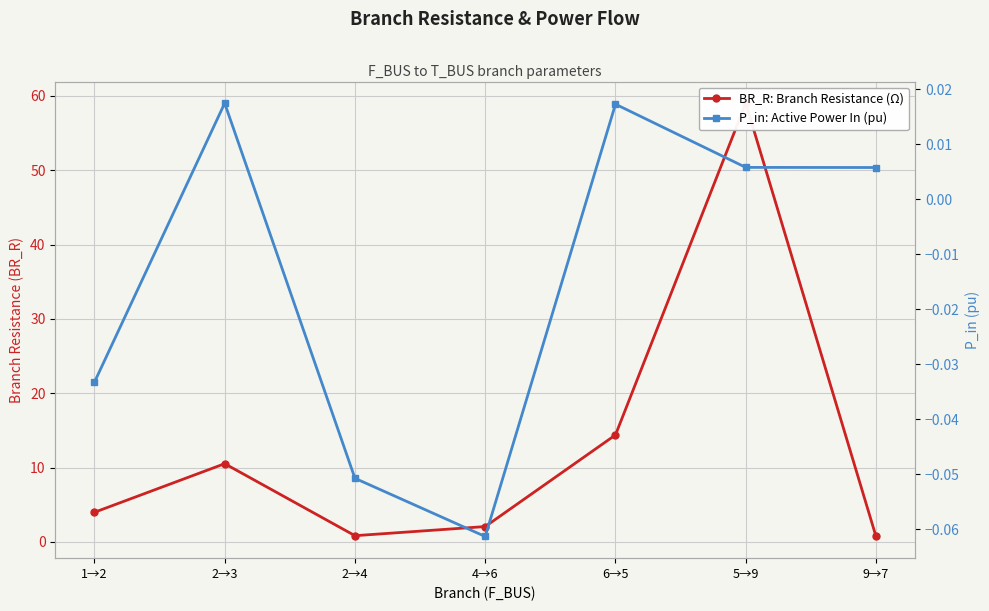

The value of P_in: Active Power In (pu) at 6→5 is 0.0. True or false?

False